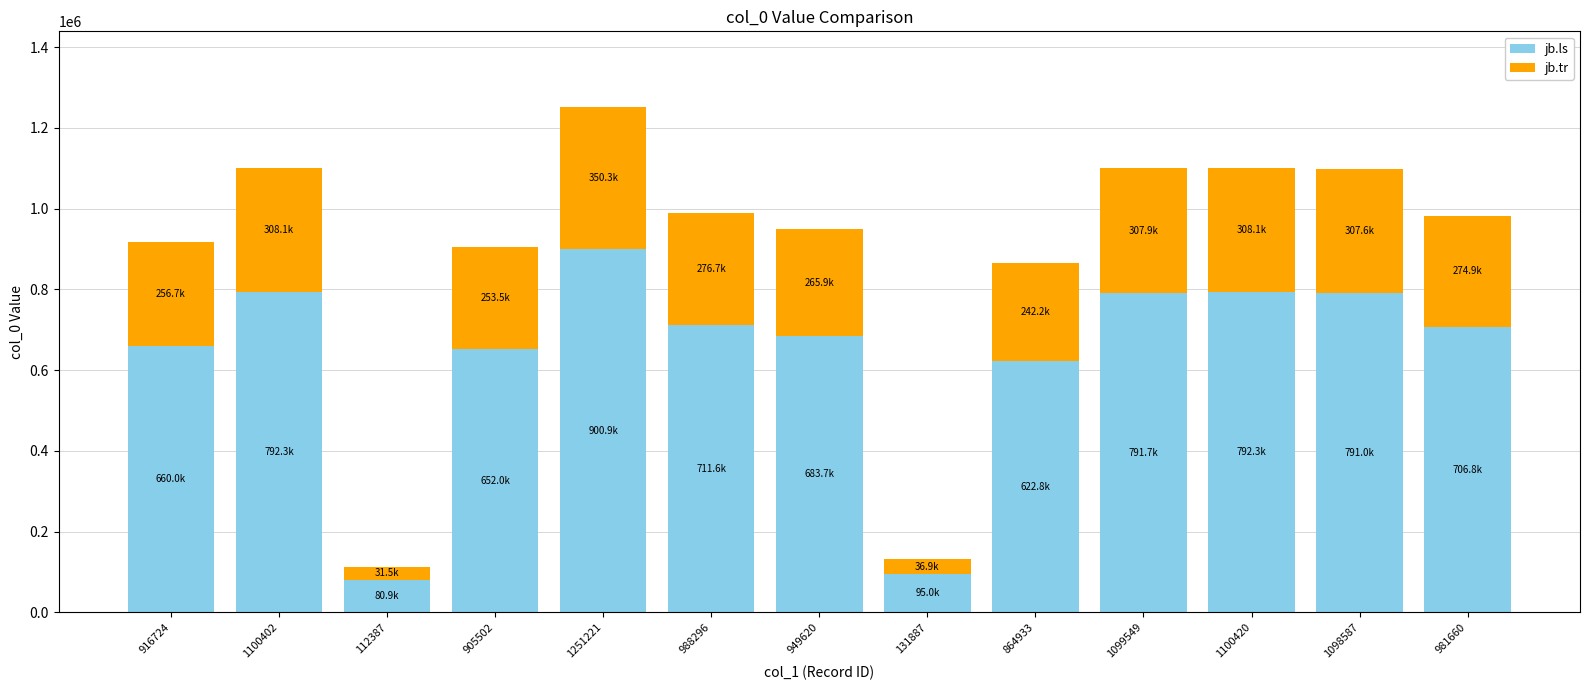

What is the lowest value of the jb.ls series?

80918.6